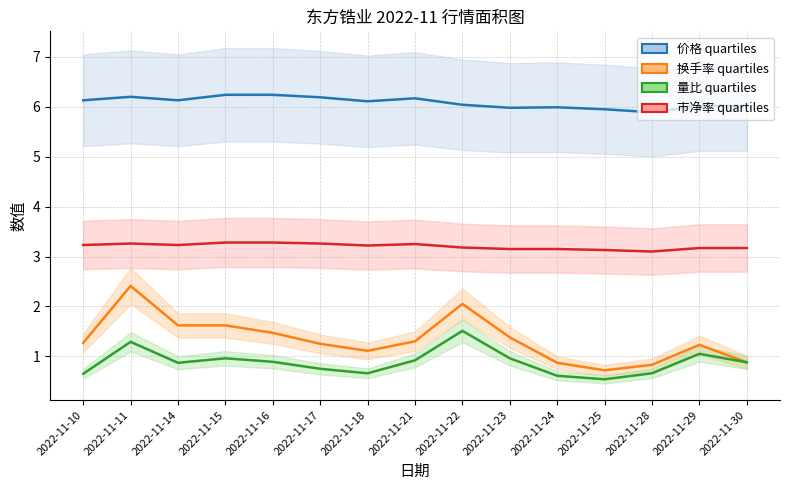

How many interior local valleys does the 价格 series have?

4